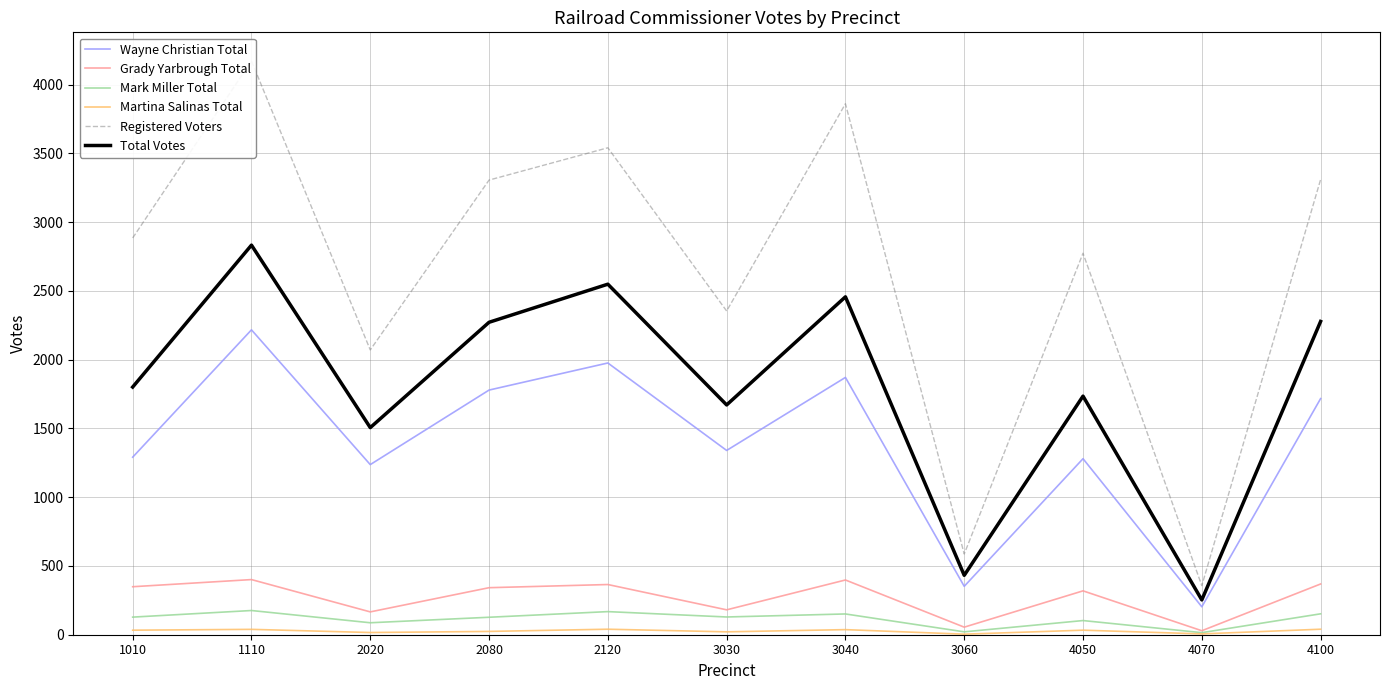

True or false: Martina Salinas Total and Total Votes cross at least once.

False